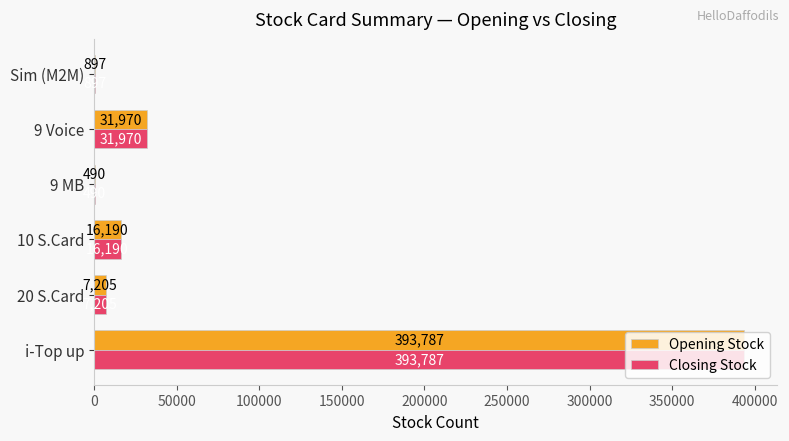

What is the total value across all series at Sim (M2M)?

1794